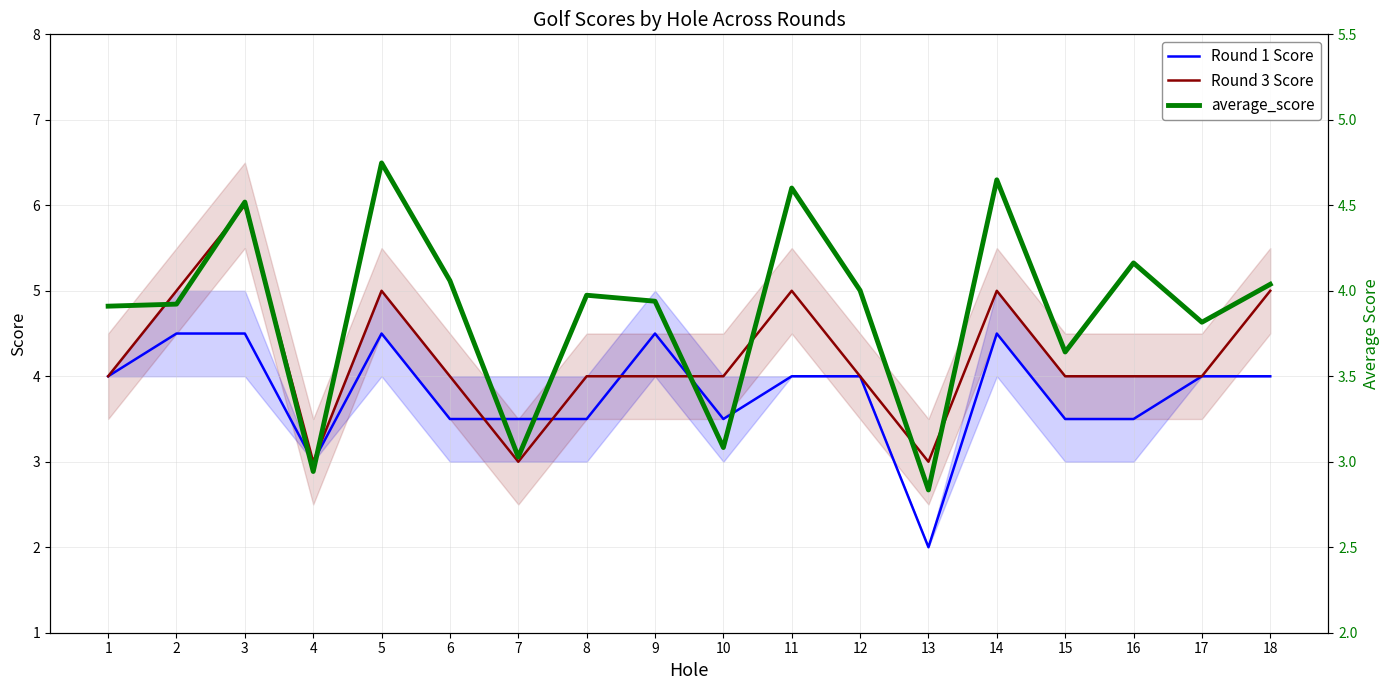

Does the chart have visible grid lines?

Yes